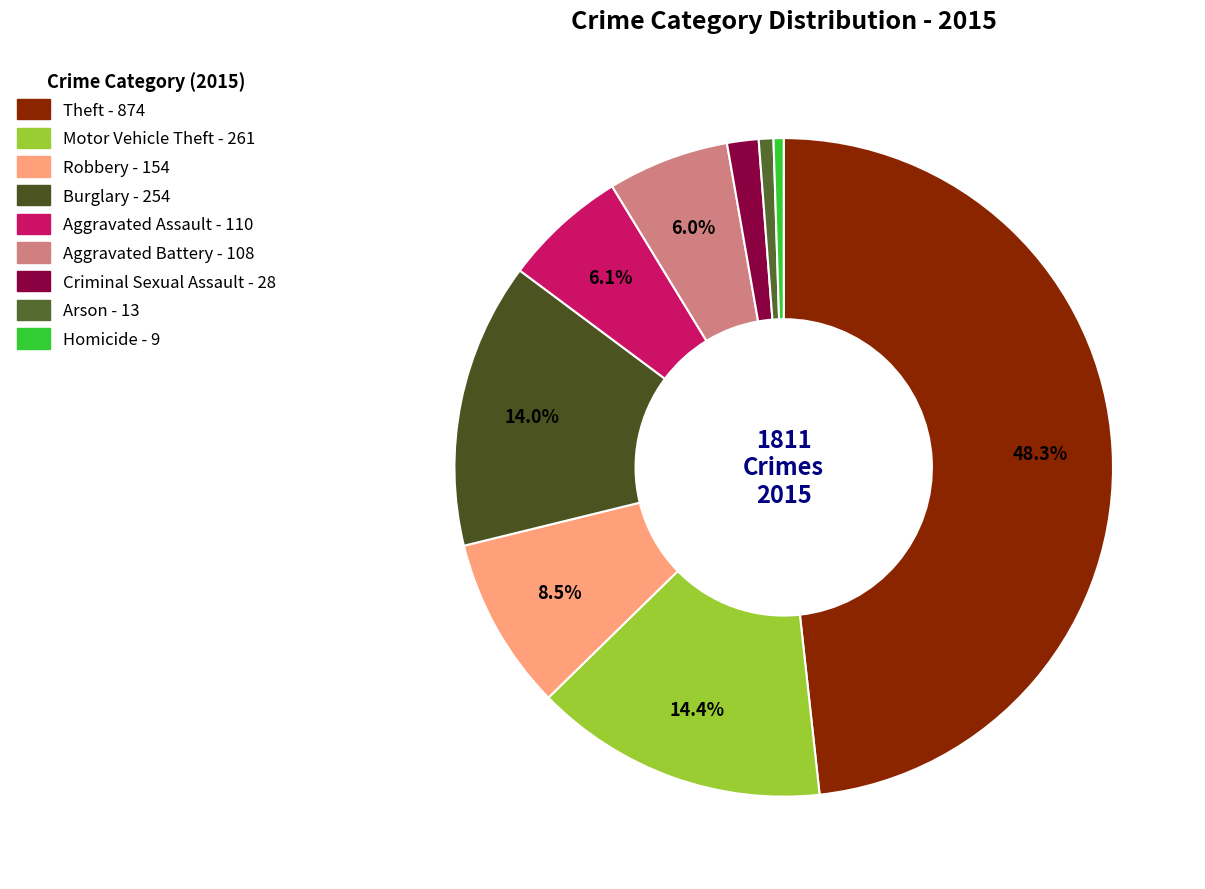

True or false: Homicide accounts for 11% of the total.

False